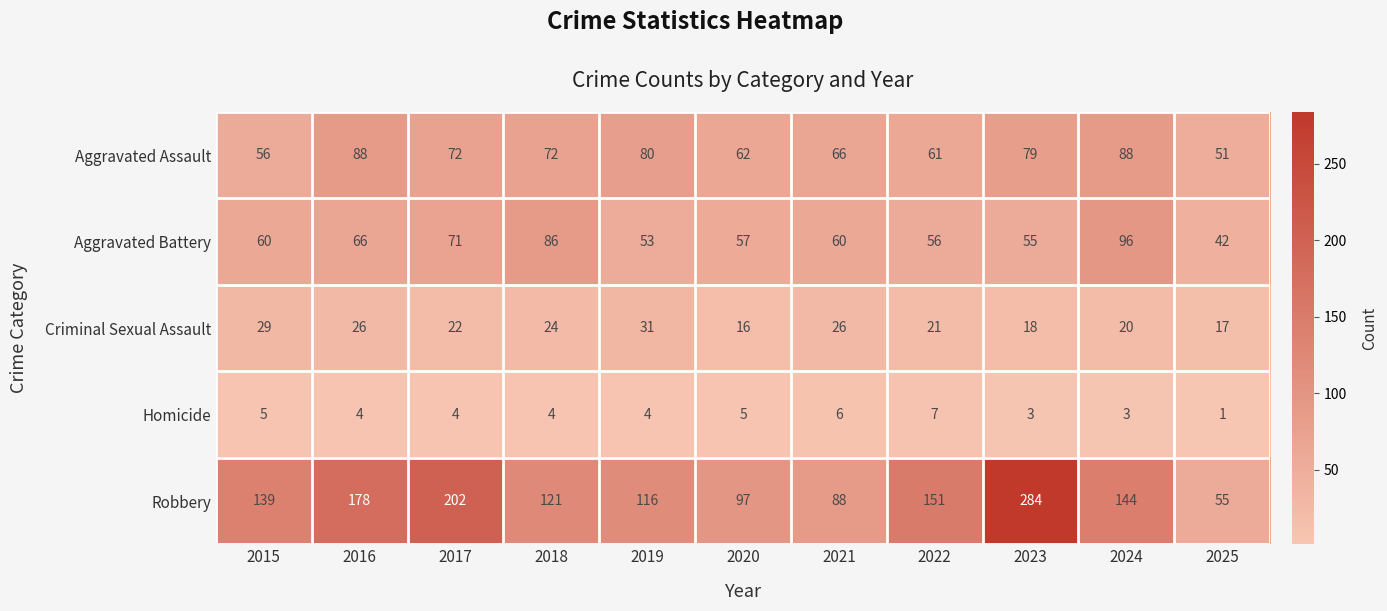

At which category is the sum across all series the highest?

2023